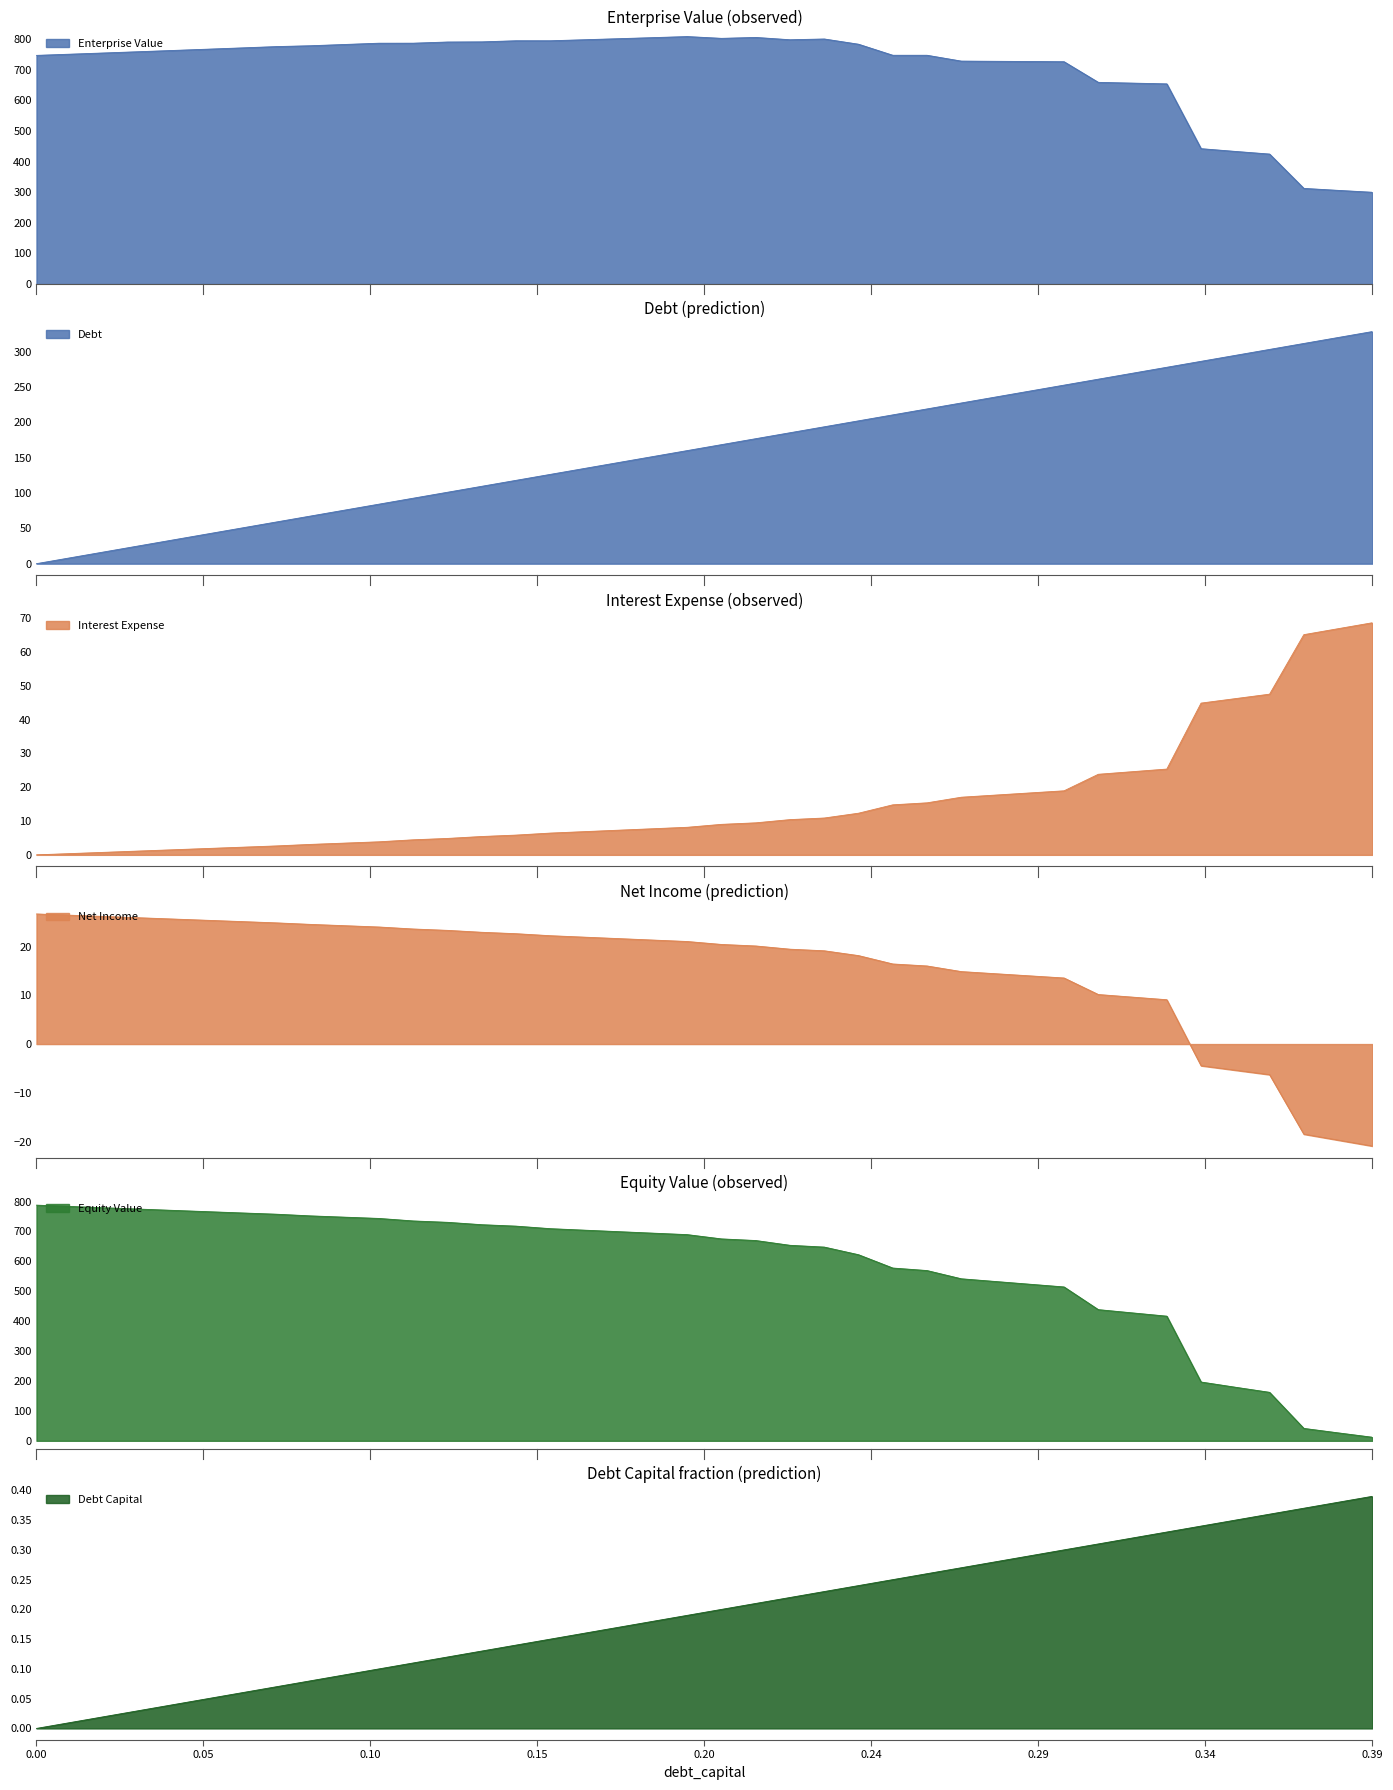

What is the difference between the enterprise_value values at 0.39 and 0.38?

6.2